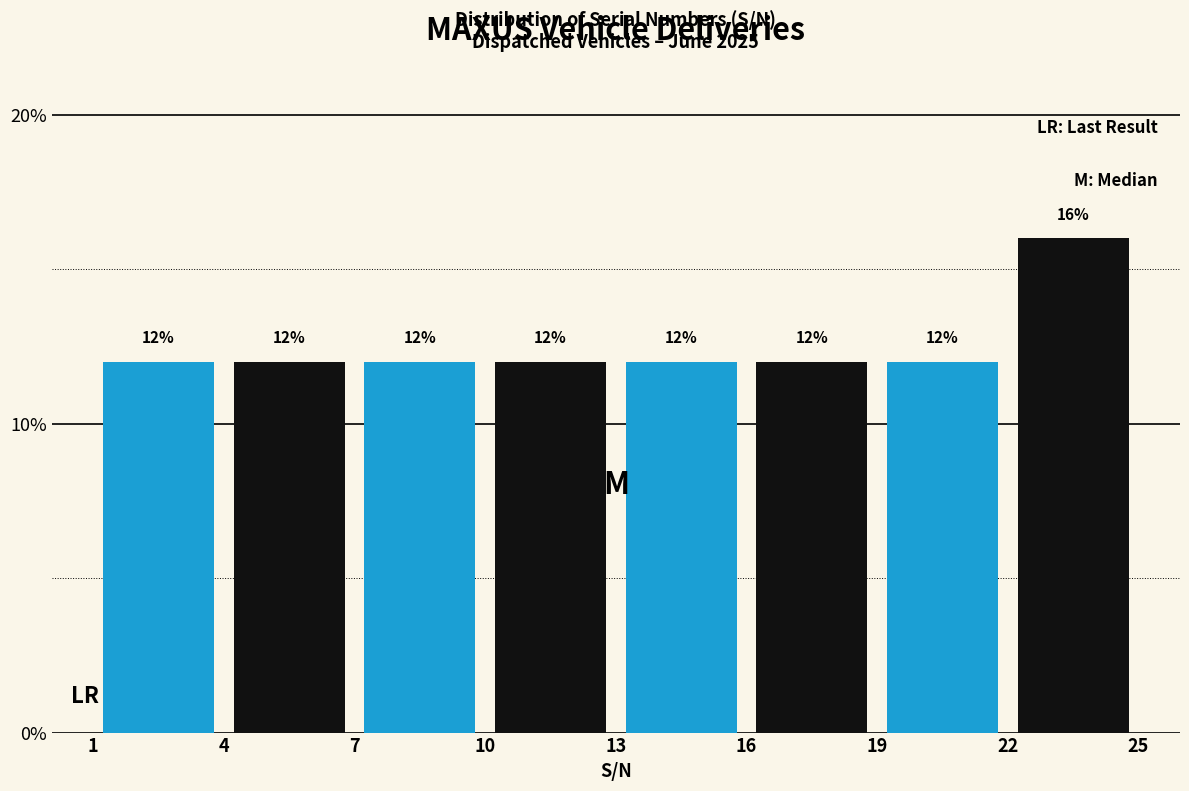

What is the difference between the highest and lowest values at 22?

4